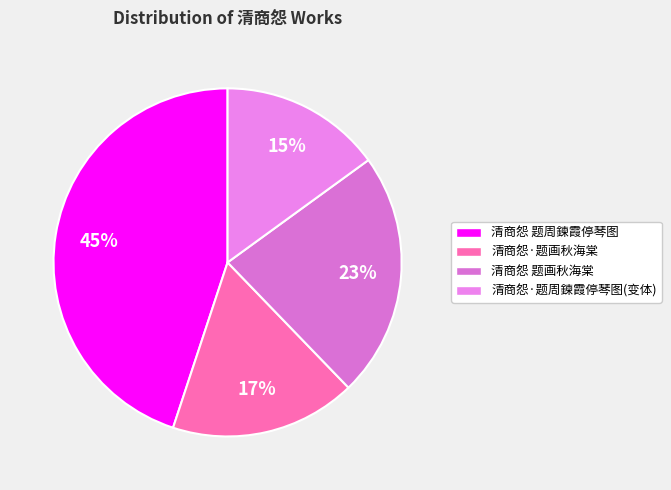

How many segments does this pie chart have?

4